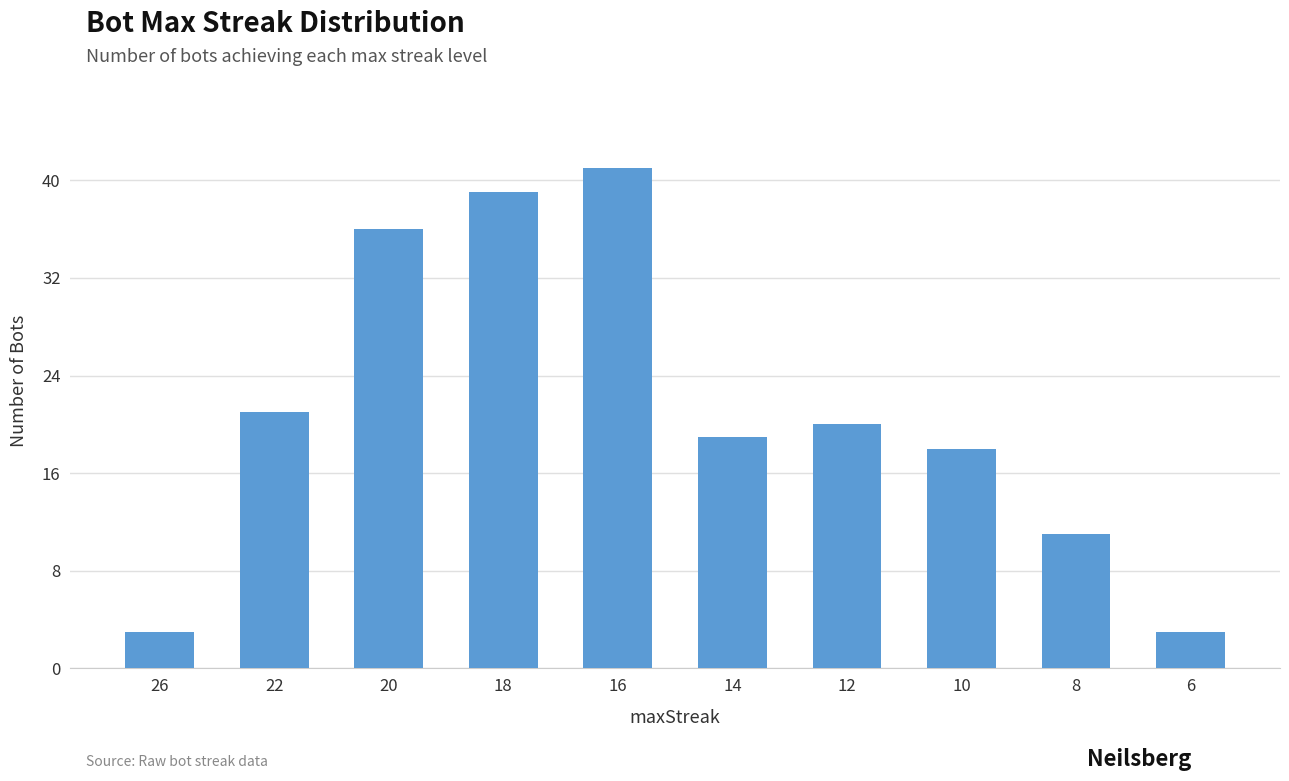

Reading left to right, list all the values displayed in this chart.

26=3	22=21	20=36	18=39	16=41	14=19	12=20	10=18	8=11	6=3